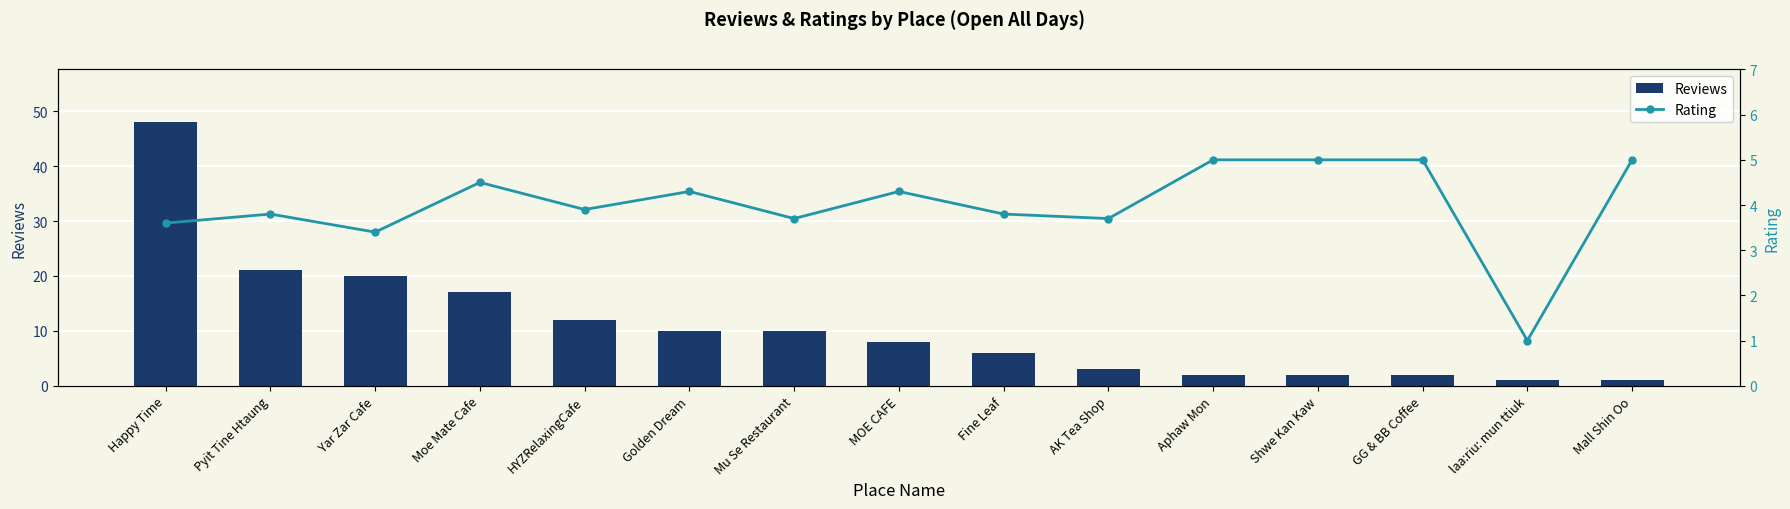

The value of Rating at Mall Shin Oo is 5.0. True or false?

True